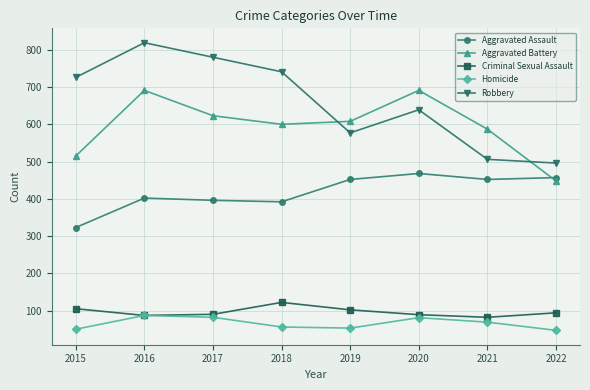

True or false: Robbery has more than 1 points higher than both neighbors.

True